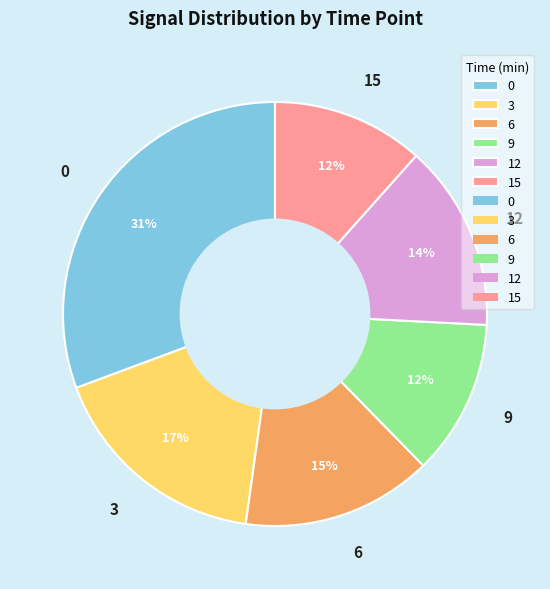

Is there any slice that represents more than half of the pie?

No